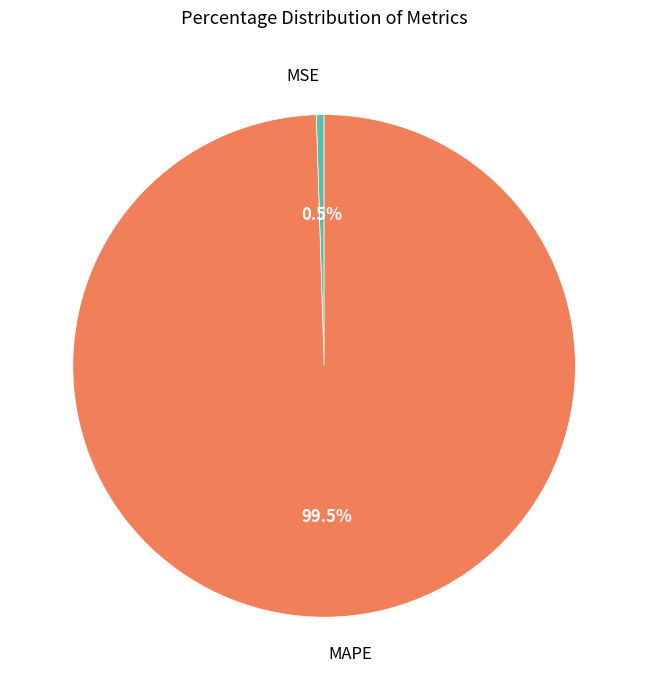

To the nearest percent, what is the average slice percentage?

50%